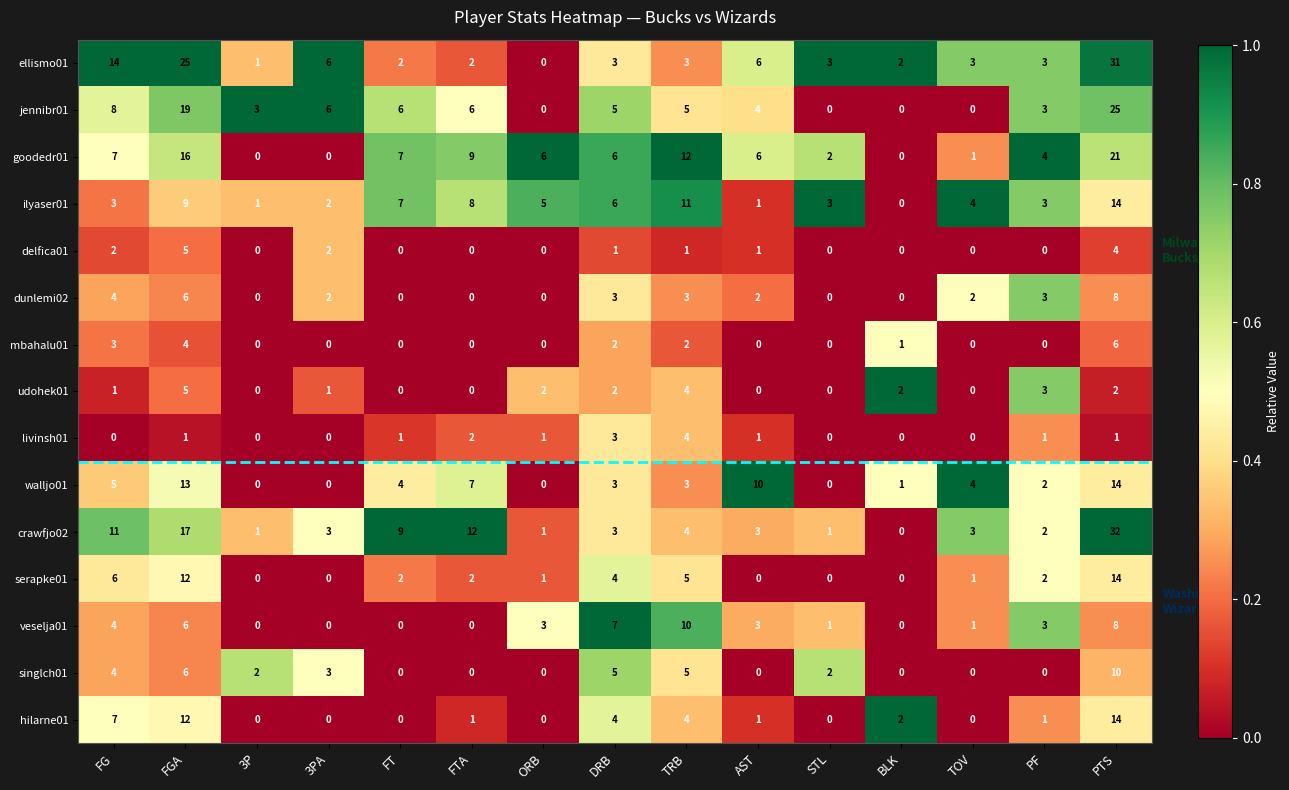

Which series has the largest range (max minus min)?

crawfjo02